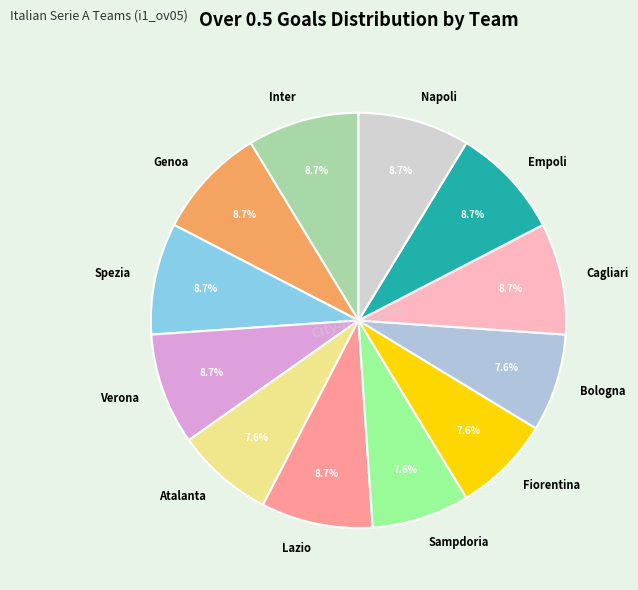

Combined, do Verona and Spezia account for over 50%?

No